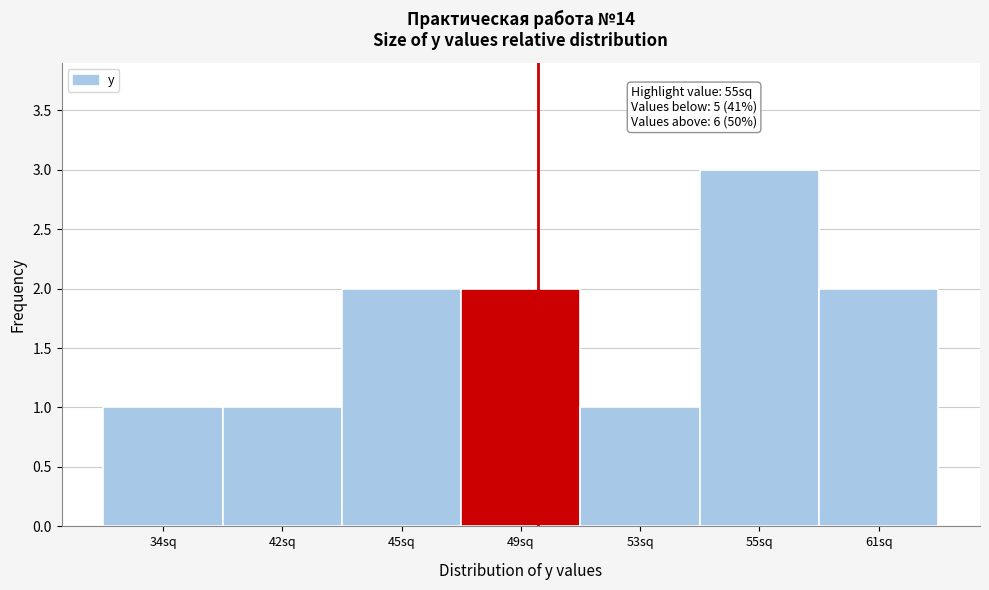

Reading left to right, extract all data points from this chart.

34sq=1	42sq=1	45sq=2	49sq=2	53sq=1	55sq=3	61sq=2